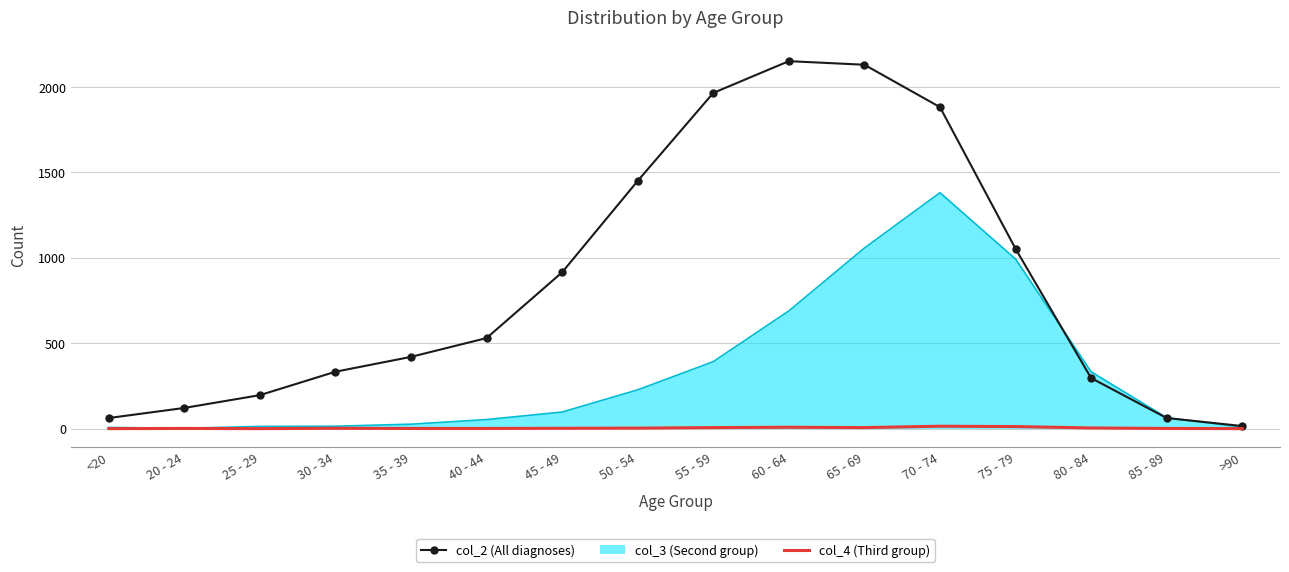

What is the difference between the col_4 (Third group) values at 65 - 69 and 80 - 84?

2